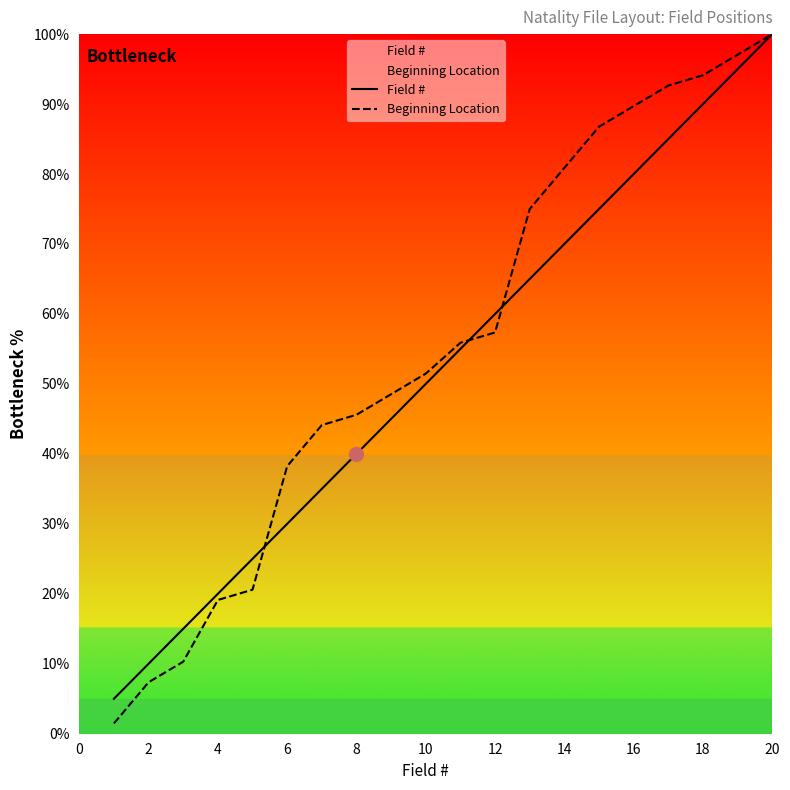

Does the chart display data point markers on the line(s)?

No